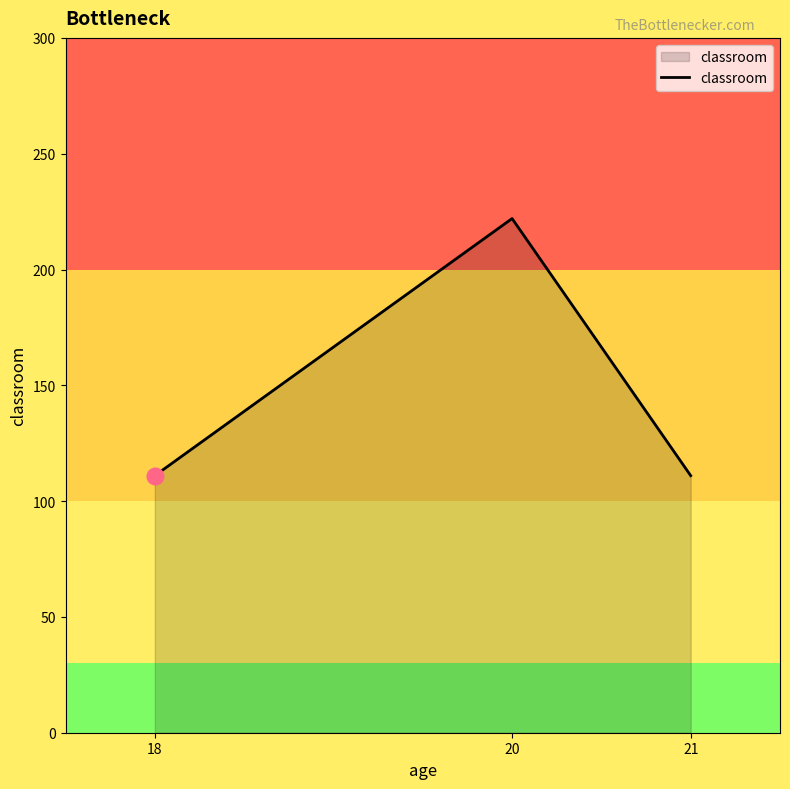

What is the average value?

148